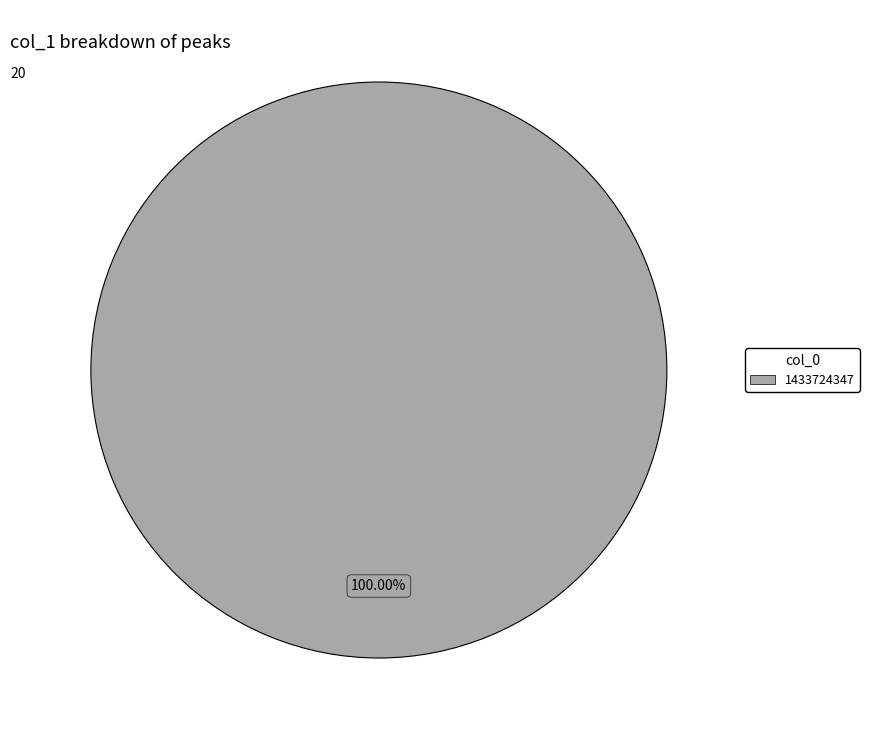

How many slices are in this pie chart?

1